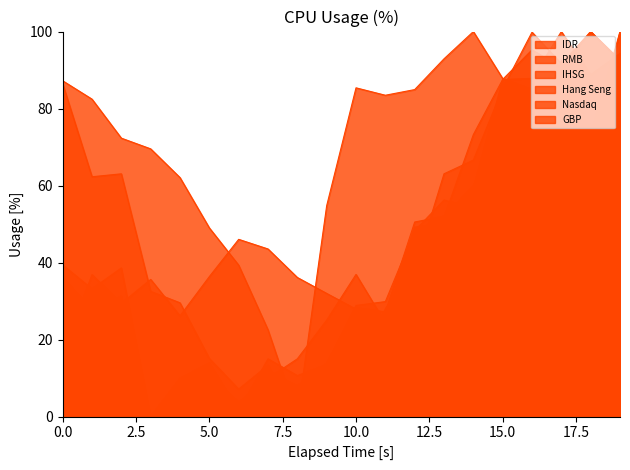

Which series ends up on top after the final intersection of GBP and IDR?

IDR